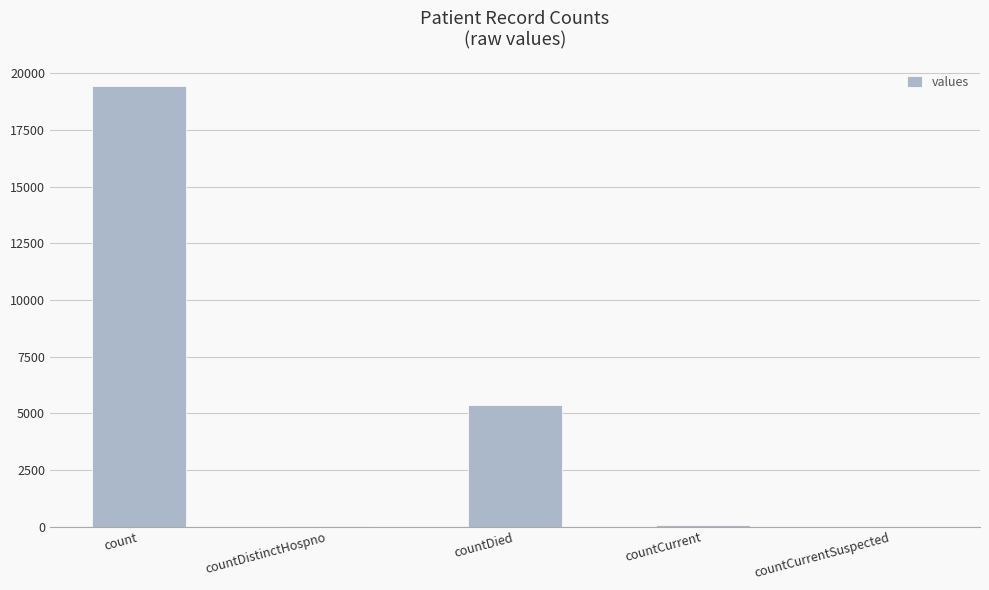

What is the maximum value shown in the chart?

19420